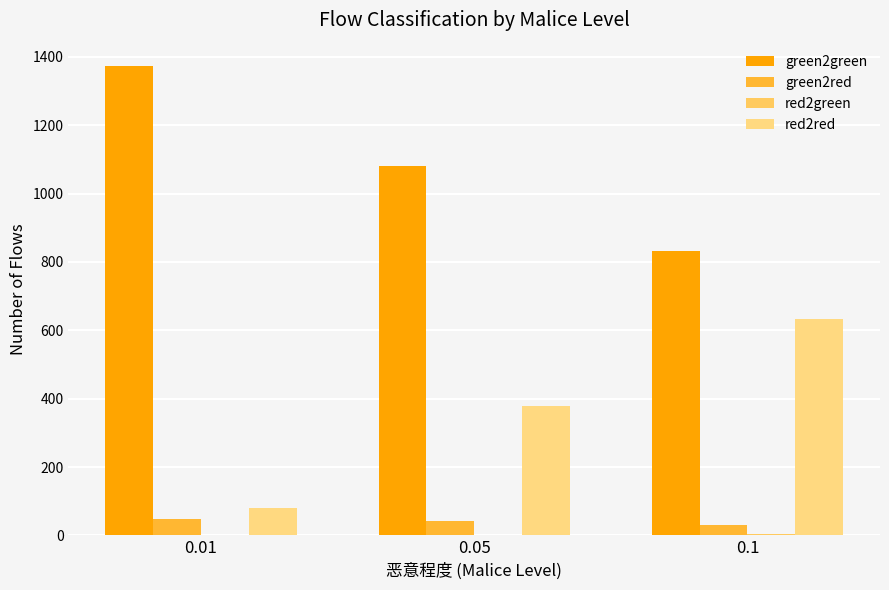

What is the difference between the highest and lowest values at 0.05?

1080